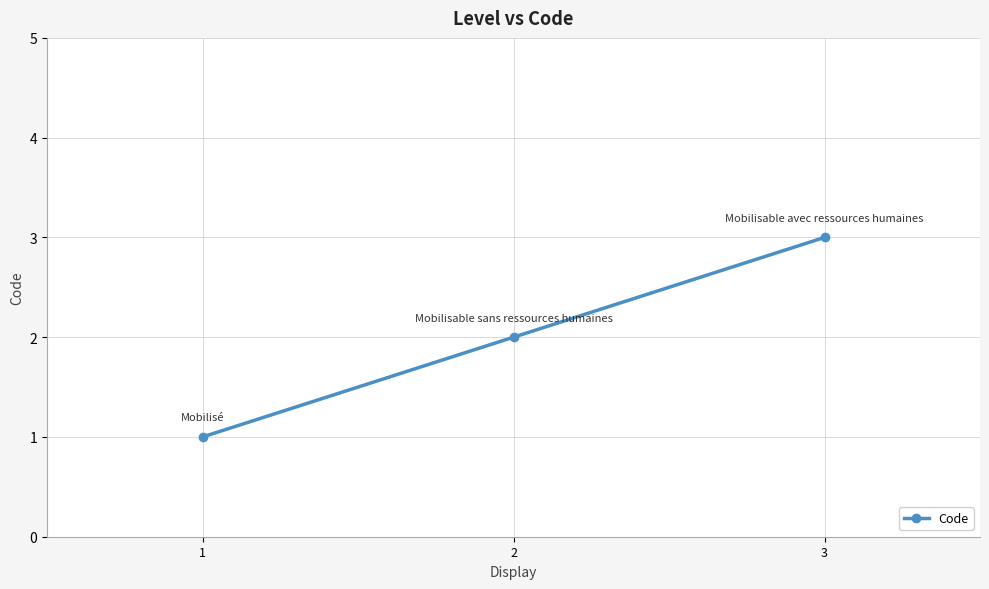

What is the difference between the values at 3 and 1?

2